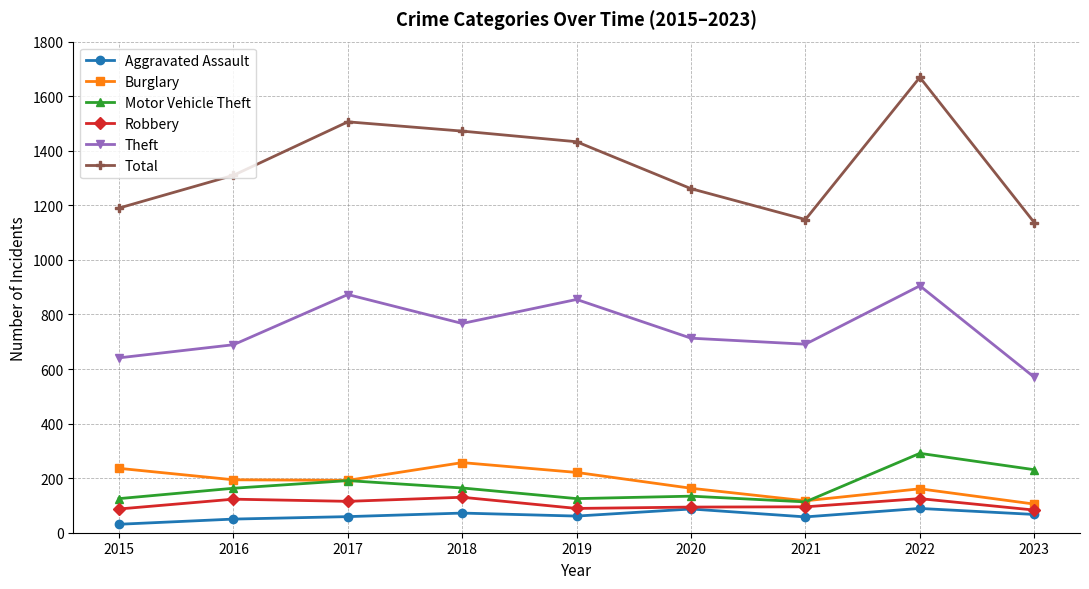

The value of Theft at 2016 is 689. True or false?

True